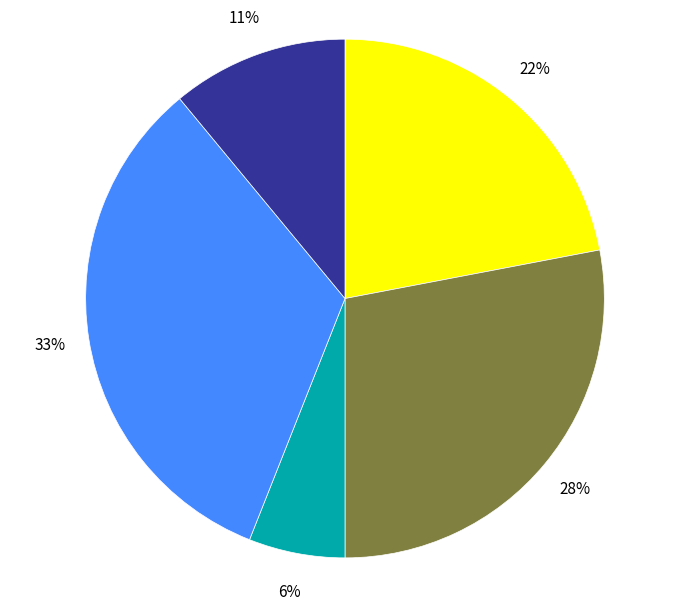

To the nearest percent, what is the average slice percentage?

20%